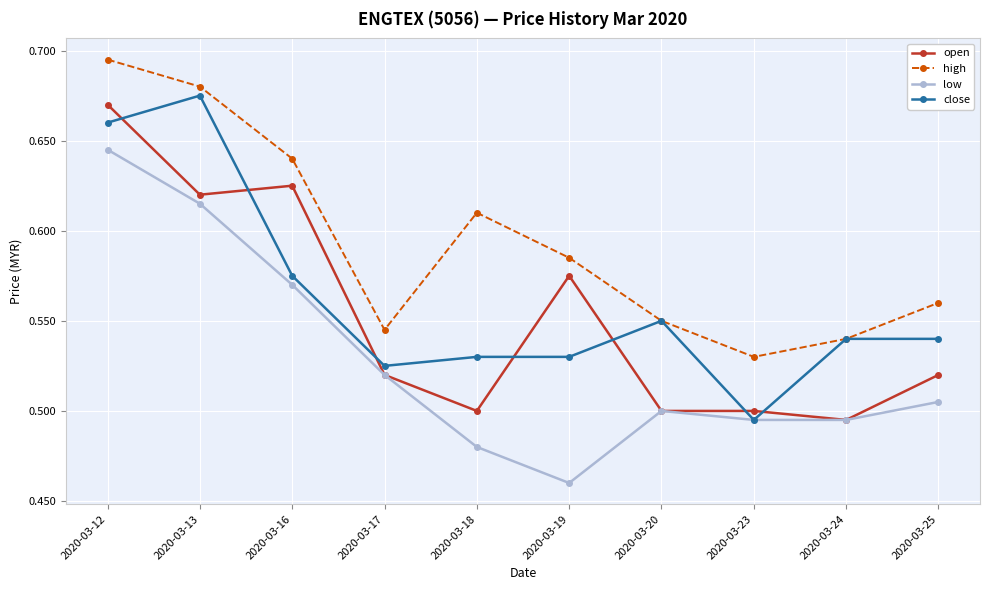

The high series shows 0.8 at 2020-03-17. True or false?

False